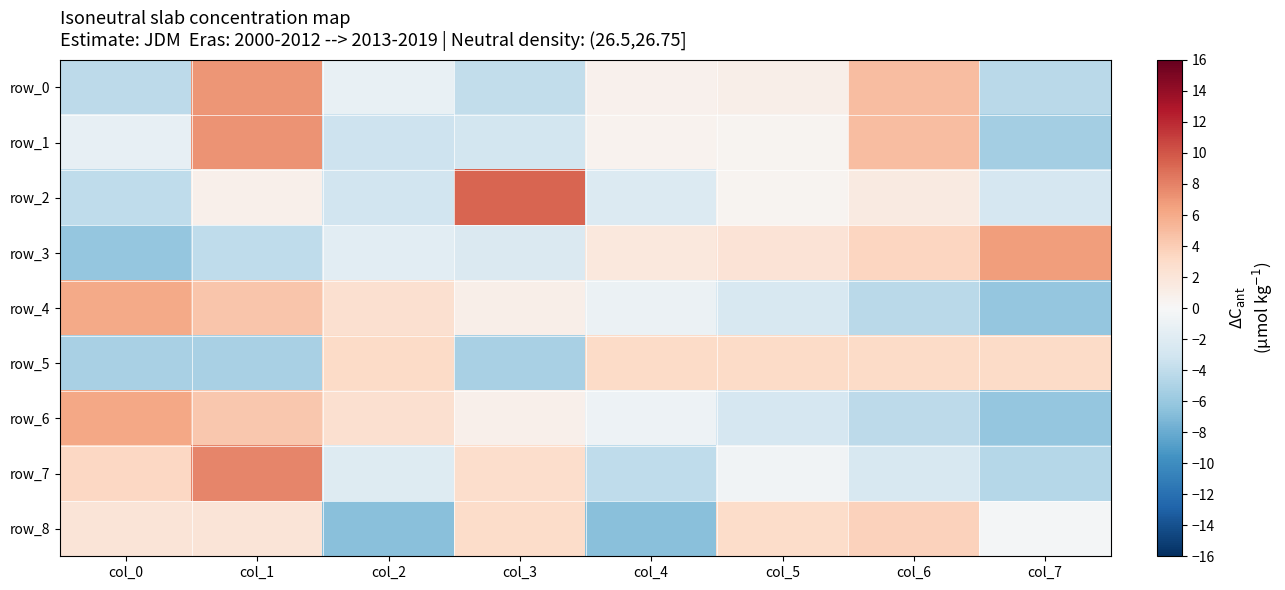

The row_7 series shows -2.1 at col_2. True or false?

True